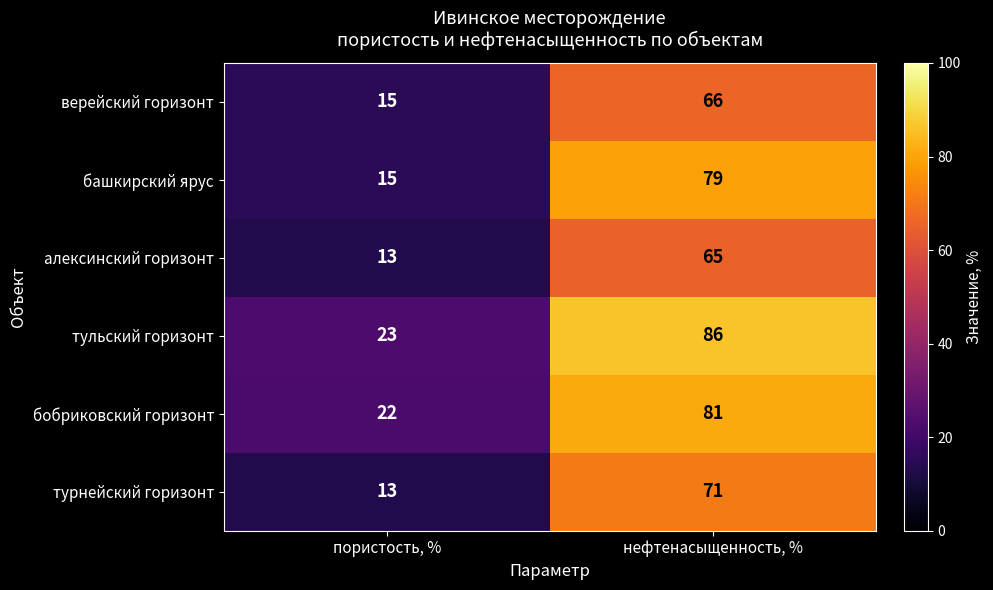

What is the average value of the алексинский горизонт series?

39